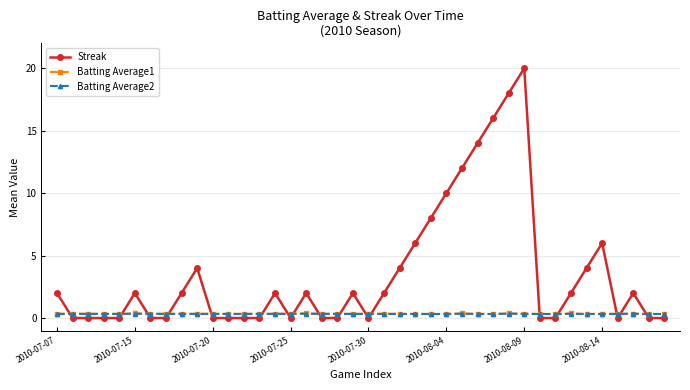

True or false: Batting Average1 has more than 1 interior local peaks.

True